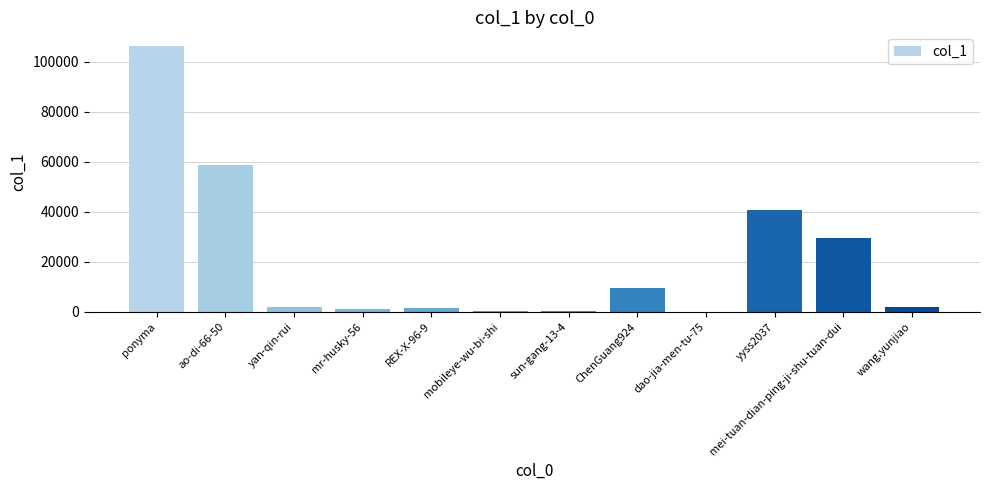

What is the average value?

20967